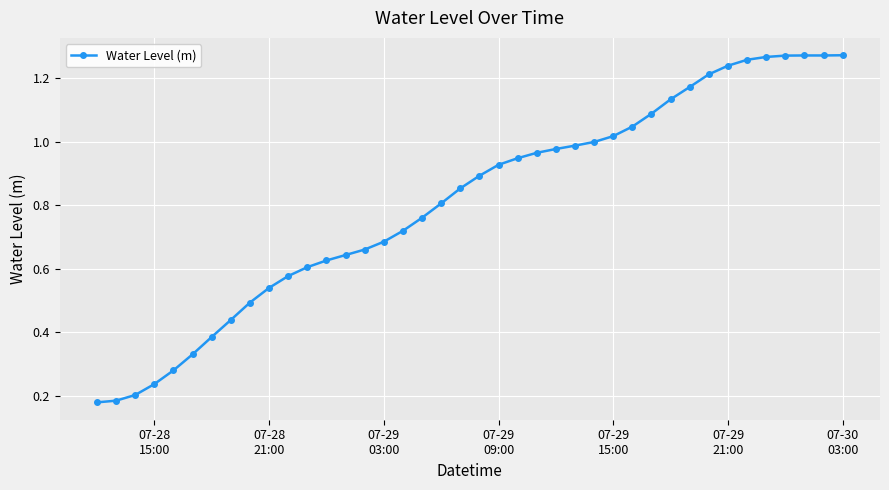

What is the sum of all values?

32.4